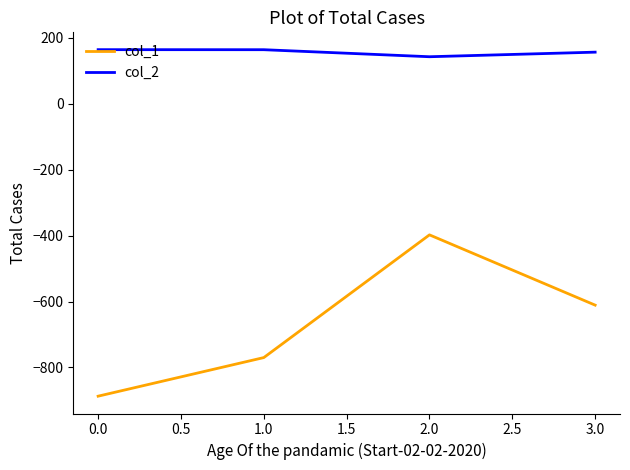

Does the chart display data point markers on the line(s)?

No